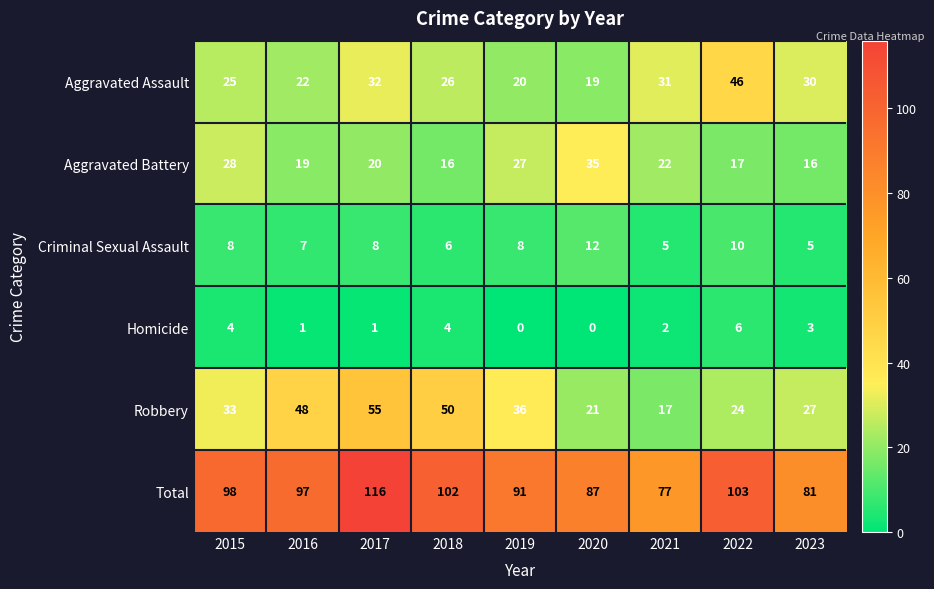

What is the difference between the highest and lowest values at 2017?

115